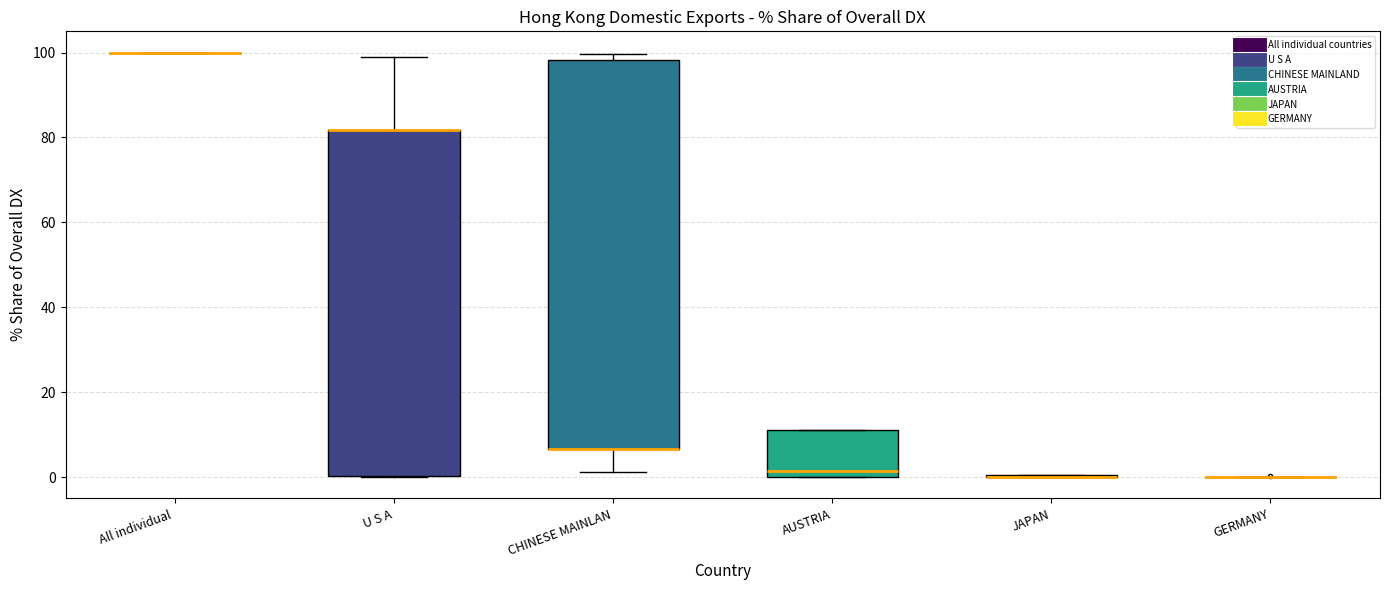

Comparing the boxes themselves (not the whiskers), which one is the tallest?

CHINESE MAINLAN